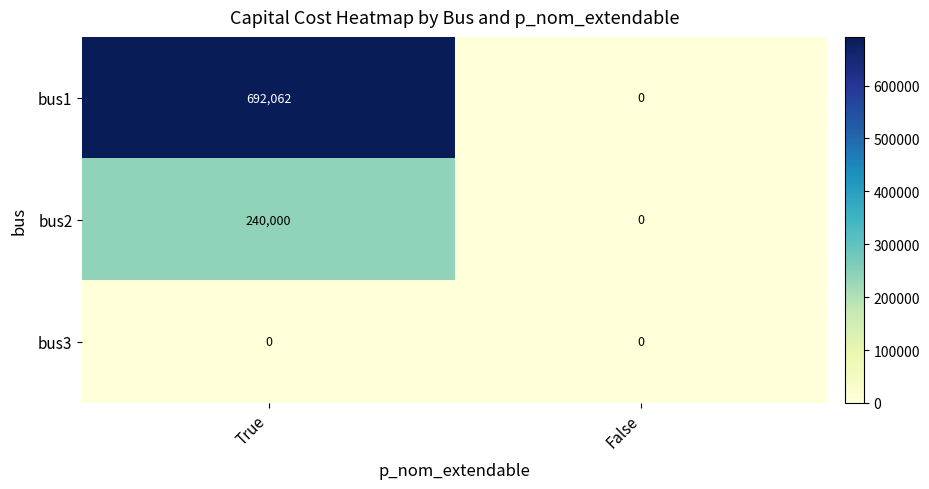

Between True and False, which series saw the biggest shift?

bus1